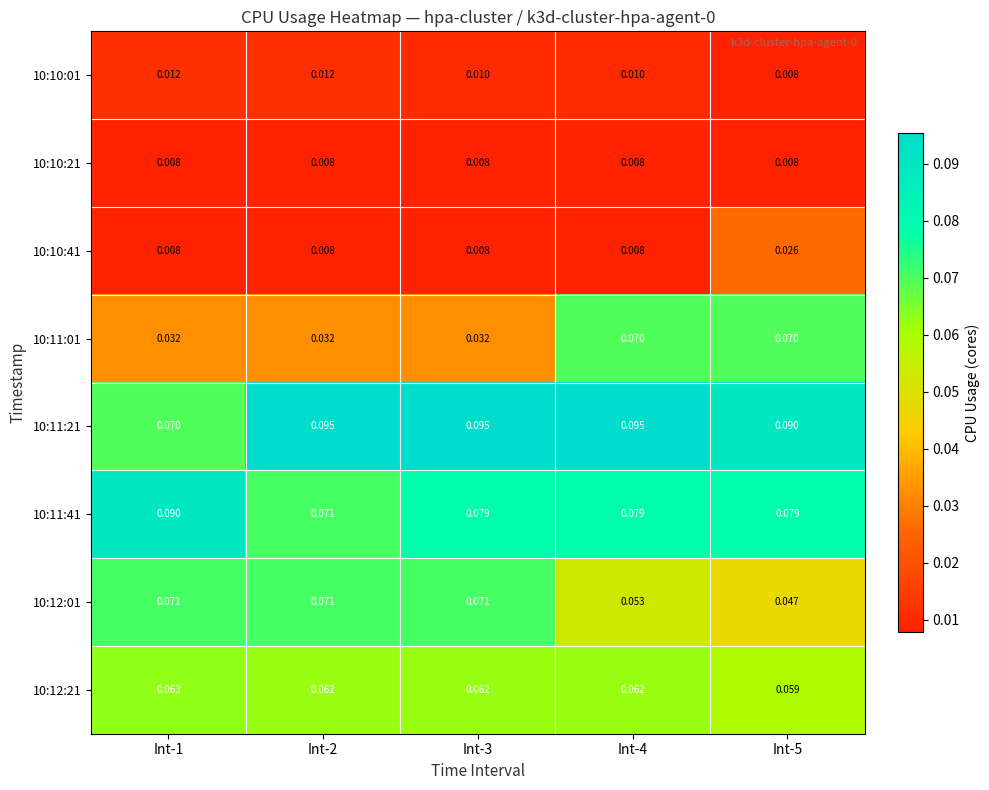

Is the value of 10:11:21 at Int-4 greater than the value of 10:11:01 at Int-4?

Yes